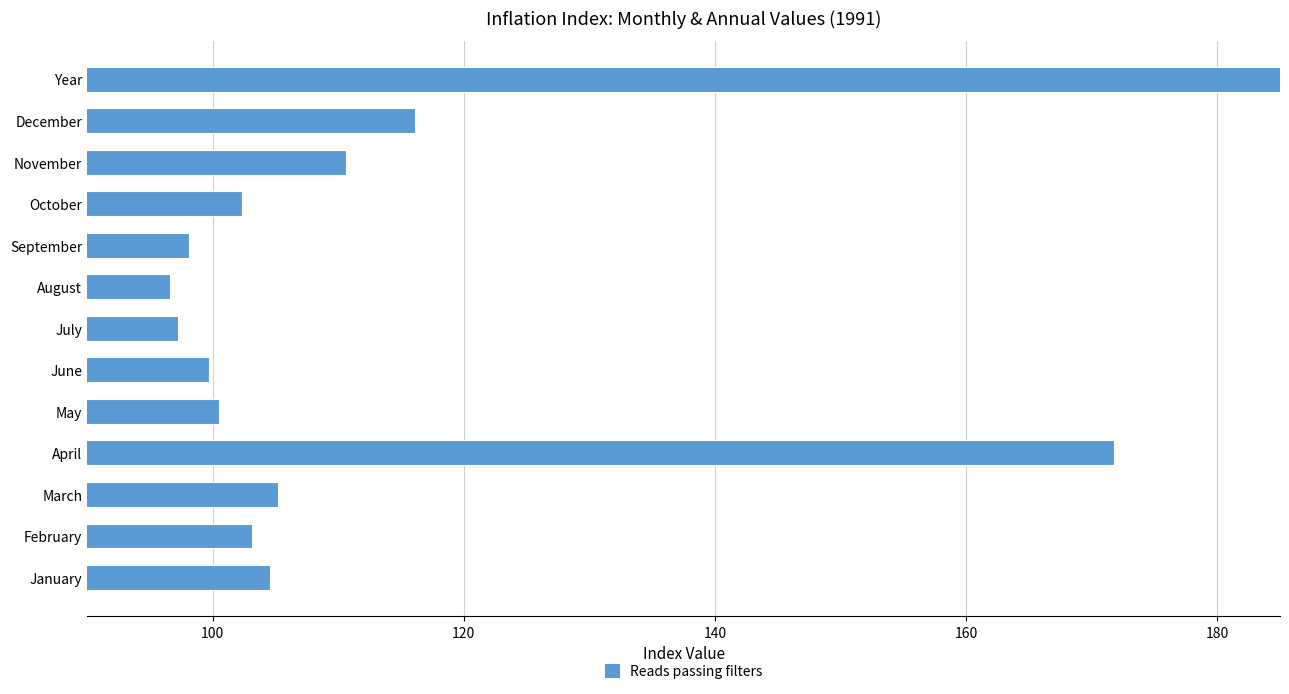

What is the difference between the second highest and minimum values?

75.2